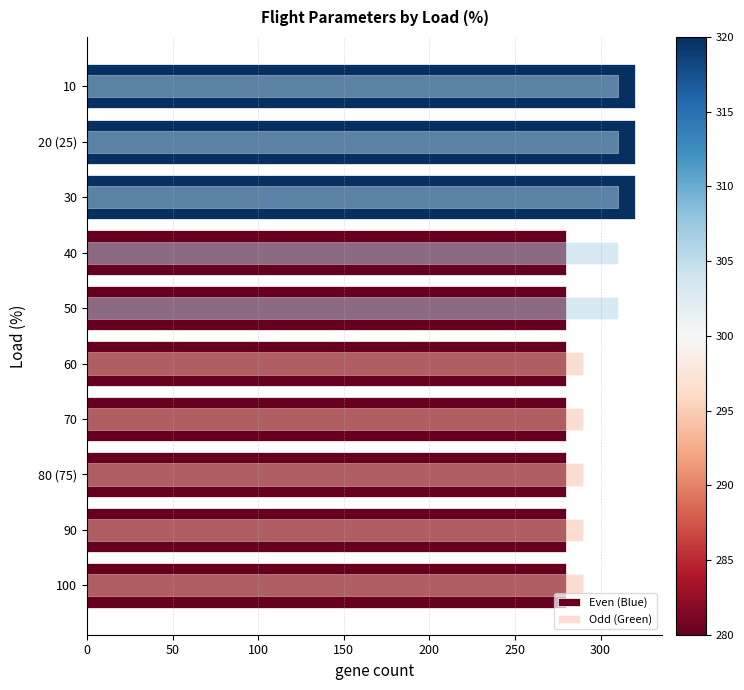

Rank the series at 100 from highest to lowest value.

Odd (Green), Even (Blue)